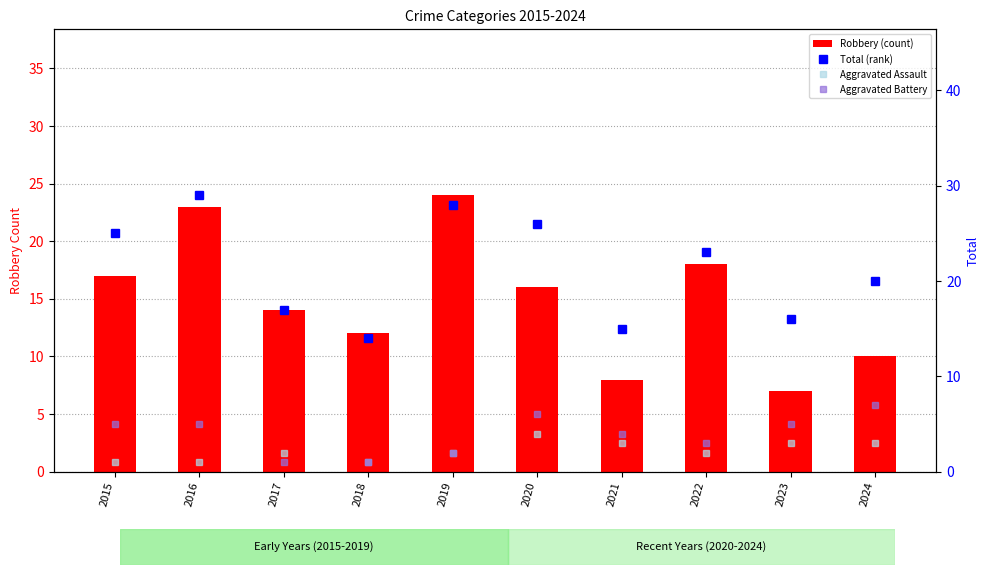

List the series in order of their peak value, highest first.

Total (rank), Robbery (count), Aggravated Battery, Aggravated Assault